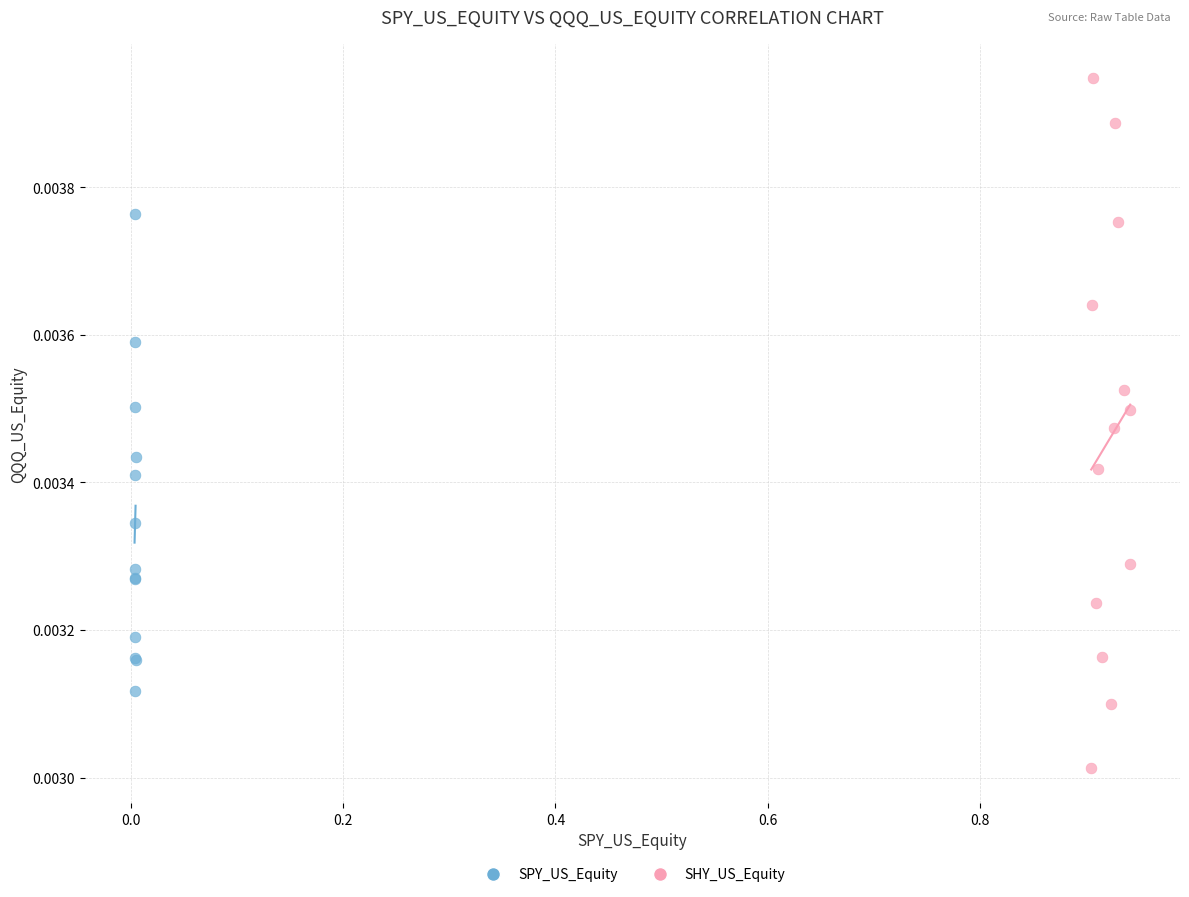

Which series reaches the maximum Y coordinate?

SHY_US_Equity